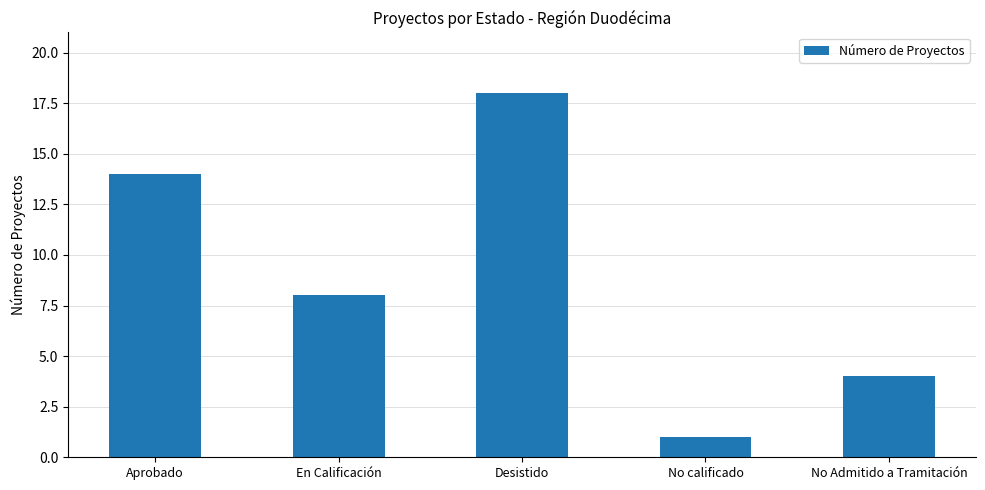

What position from the left is Desistido?

3